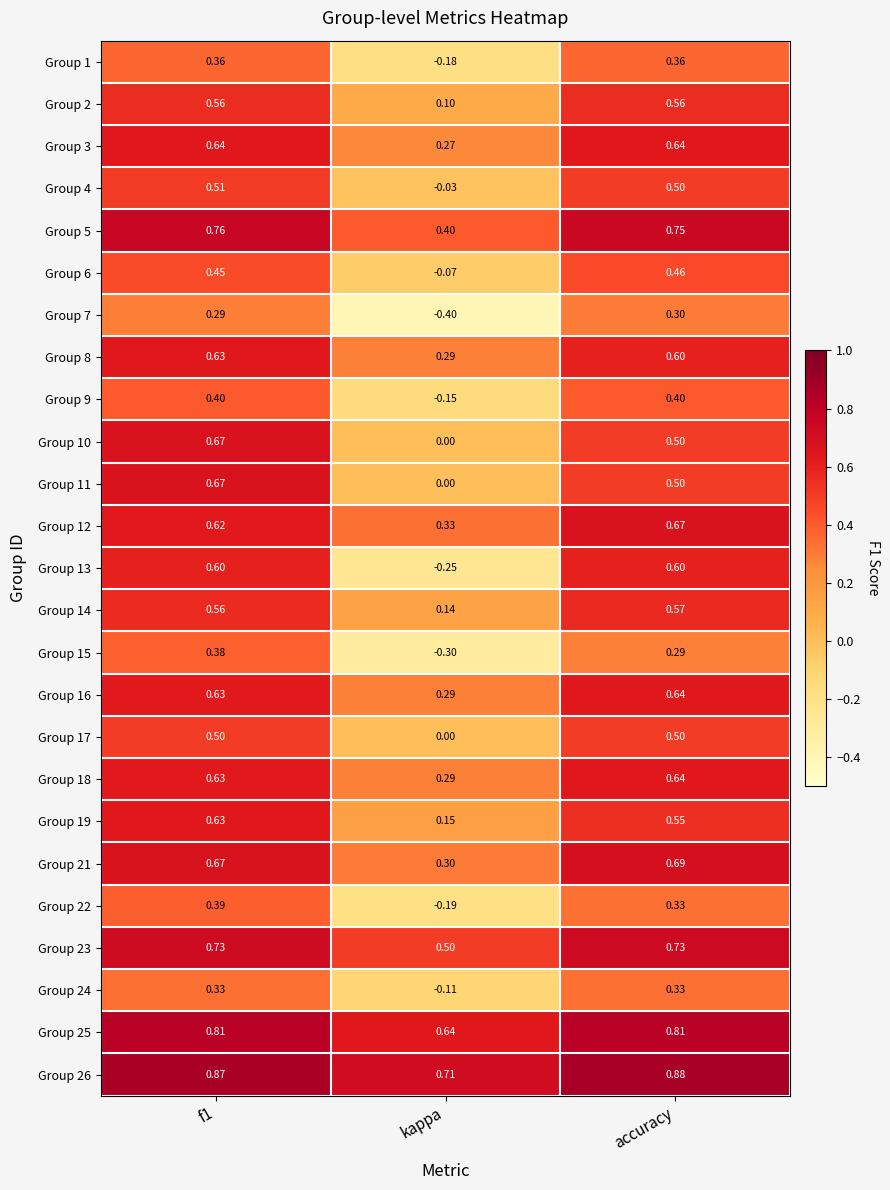

At which category does the chart reach its peak across all series?

accuracy